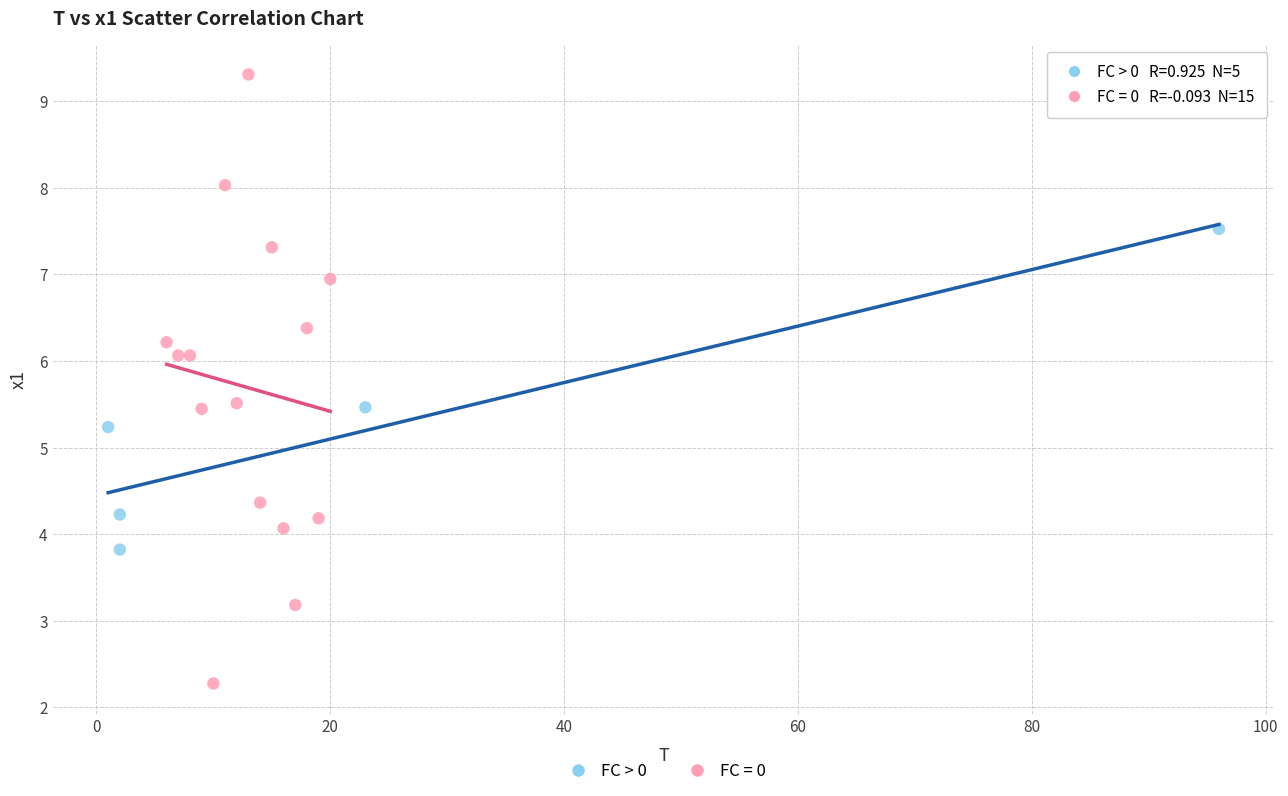

Which series has the largest Y range (max minus min)?

FC = 0